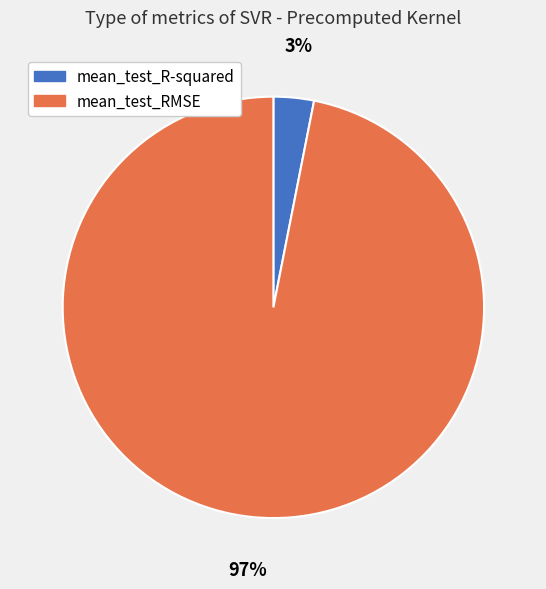

Is the sum of mean_test_R-squared and mean_test_RMSE greater than half?

Yes